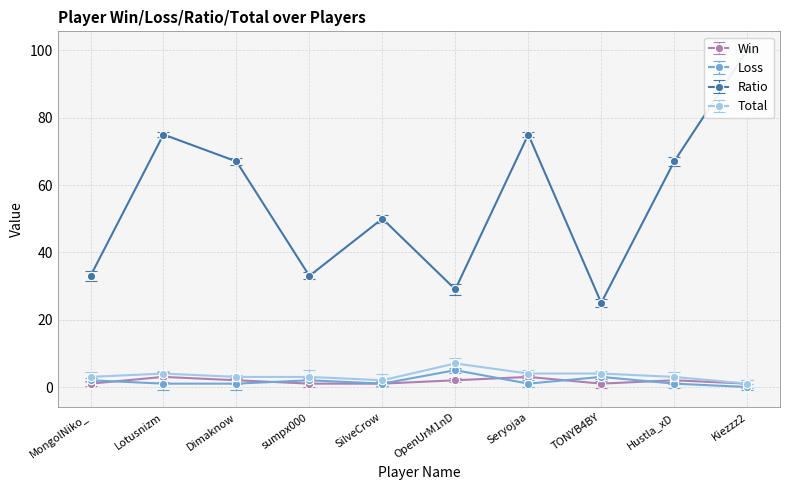

Reading left to right, extract all data points from this chart.

Win: 1	3	2	1	1	2	3	1	2	1
Loss: 2	1	1	2	1	5	1	3	1	0
Ratio: 33	75	67	33	50	29	75	25	67	100
Total: 3	4	3	3	2	7	4	4	3	1